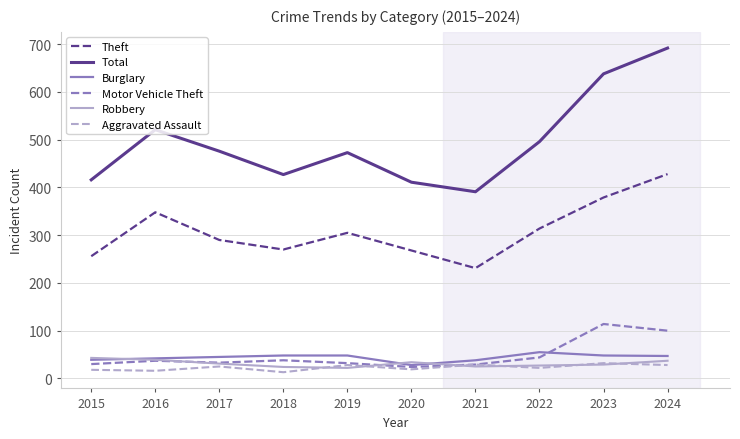

At which category does the chart reach its peak across all series?

2024